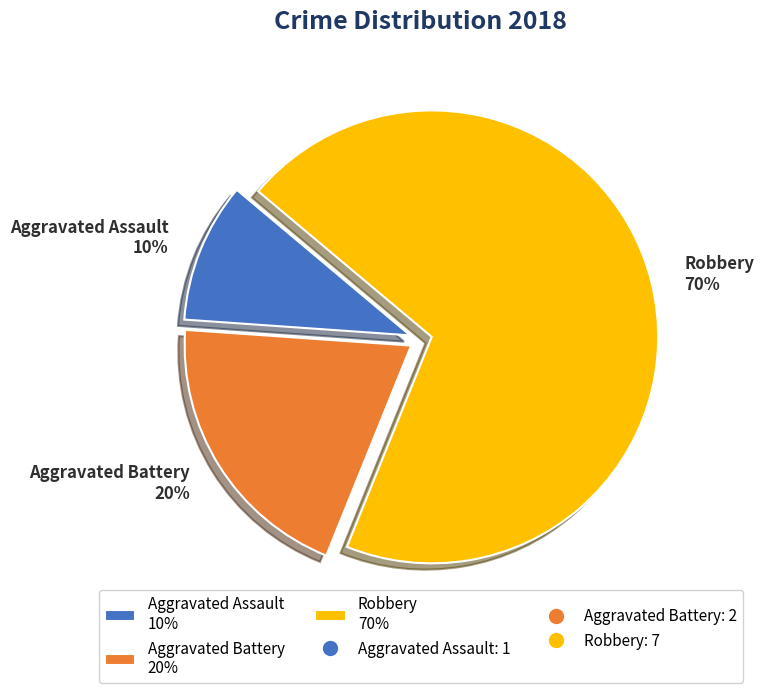

What is the smallest slice in the pie chart?

Aggravated Assault